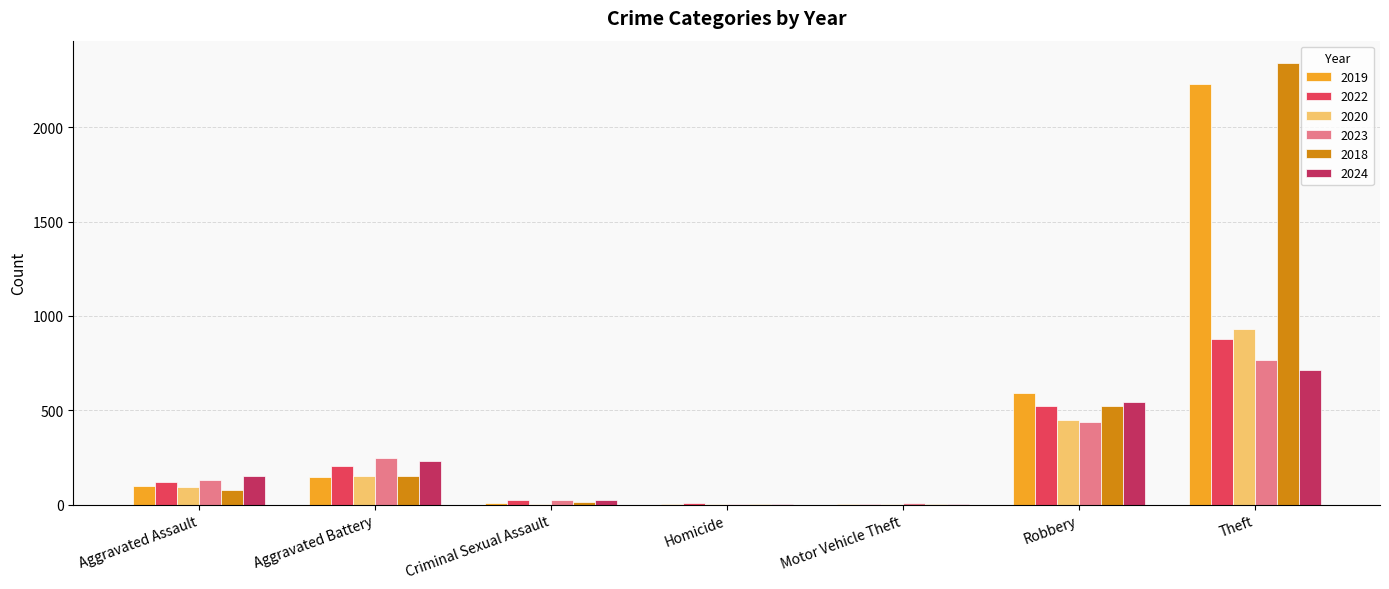

At which category is the sum across all series the highest?

Theft